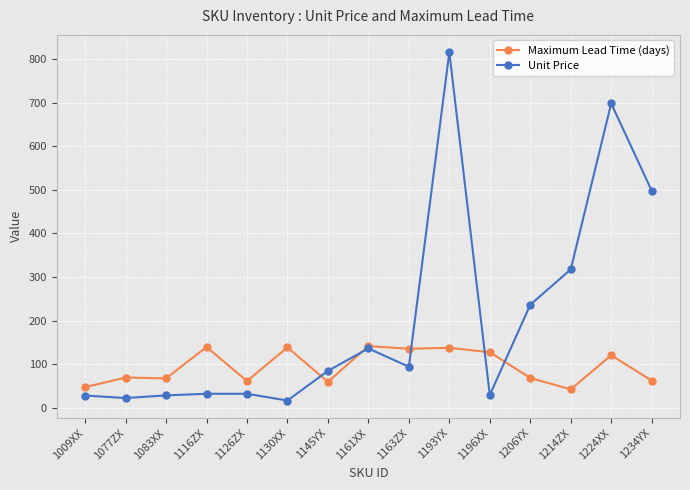

What is the minimum value shown in the chart?

17.3